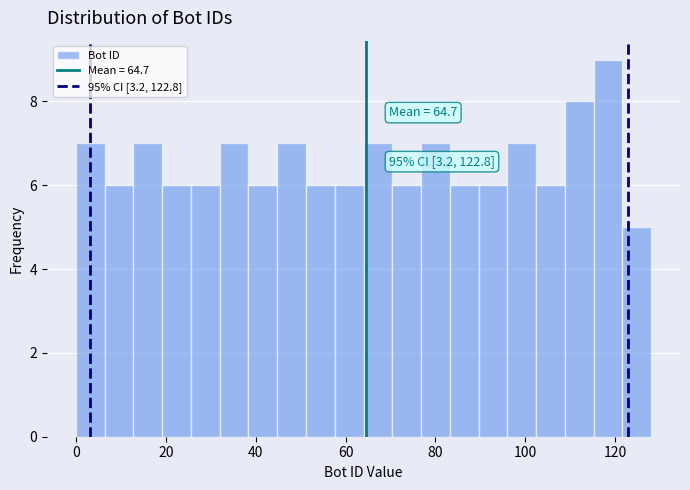

Around what value on the x-axis is the tallest bar? Give the approximate position of its centre, as read against the axis.

118